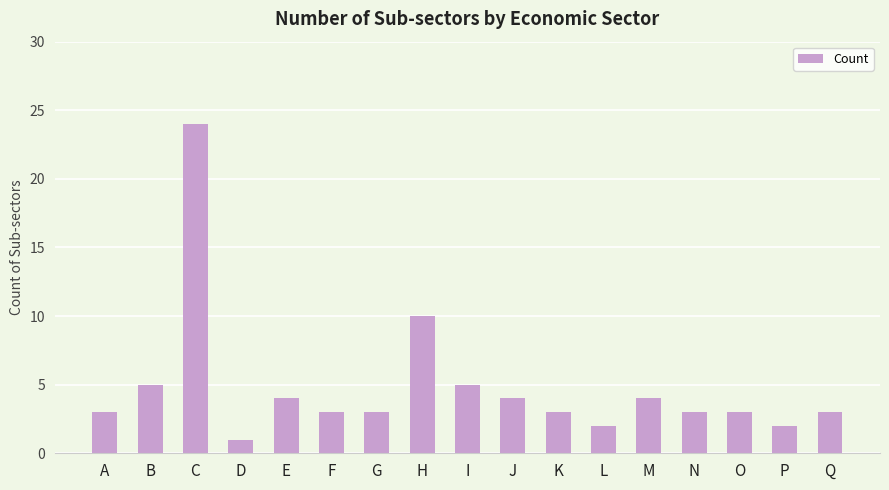

What is the difference between the values at E and K?

1